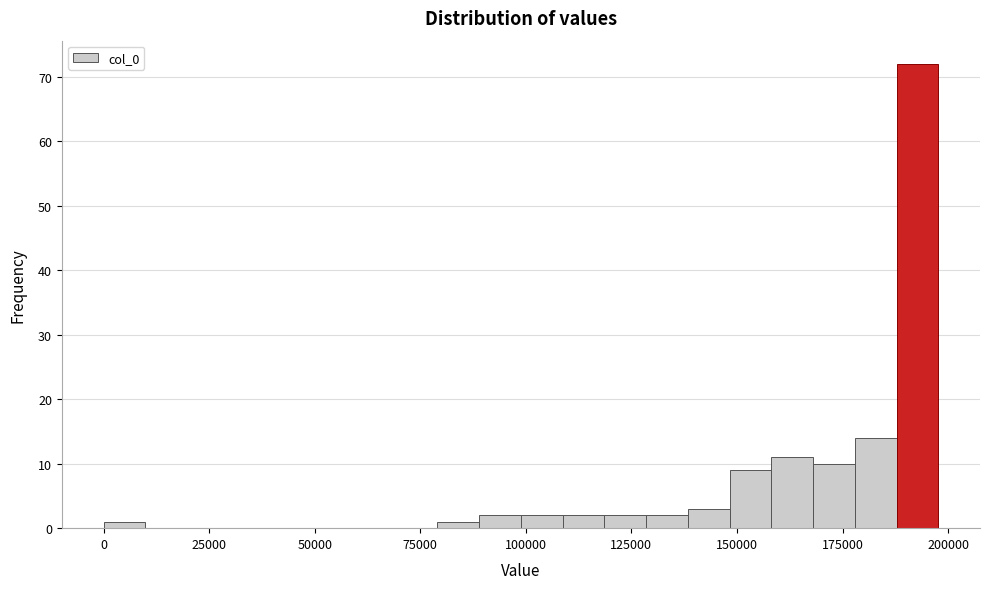

Around what value on the x-axis is the tallest bar? Give the approximate position of its centre, as read against the axis.

195000